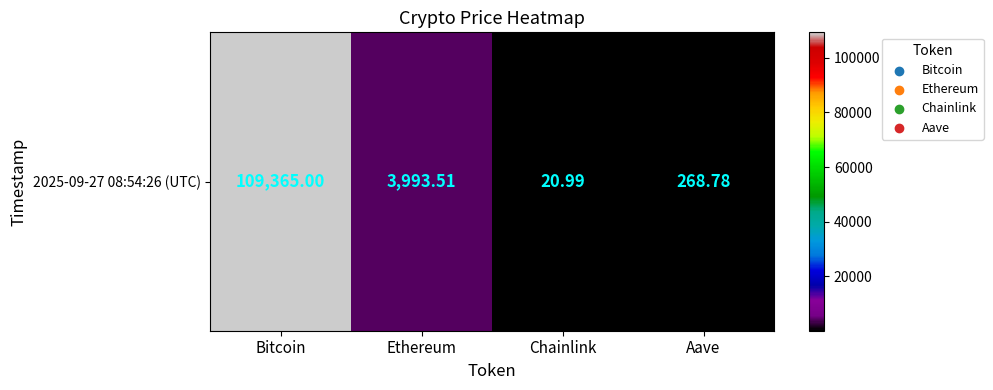

List the labels in order of value, smallest first.

Chainlink, Aave, Ethereum, Bitcoin